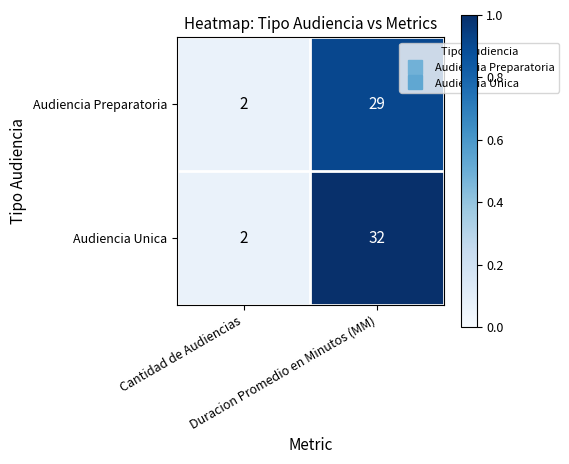

Which series has the largest total across all categories?

Audiencia Unica